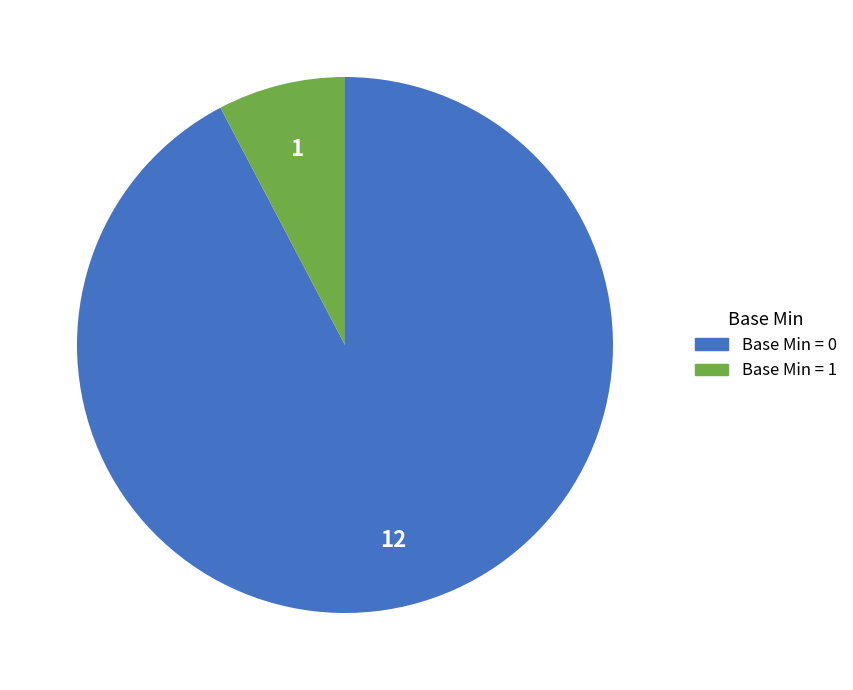

Is there a majority slice in this chart?

Yes